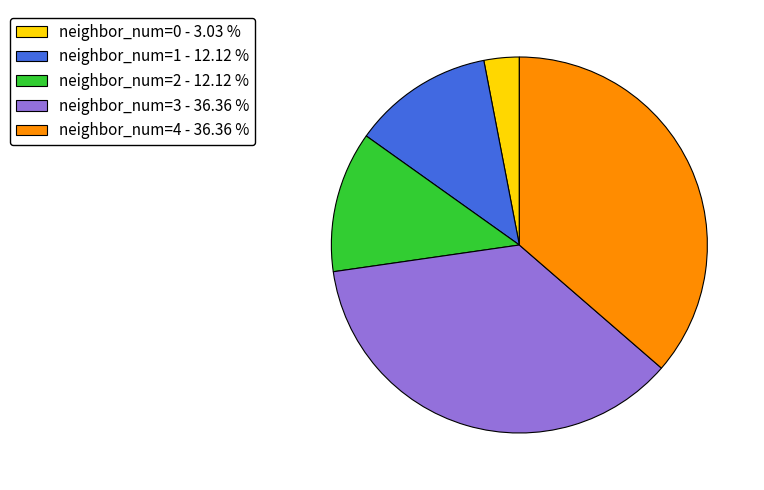

Which has a higher value, neighbor_num=3 - 36.36 % or neighbor_num=0 - 3.03 %?

neighbor_num=3 - 36.36 %